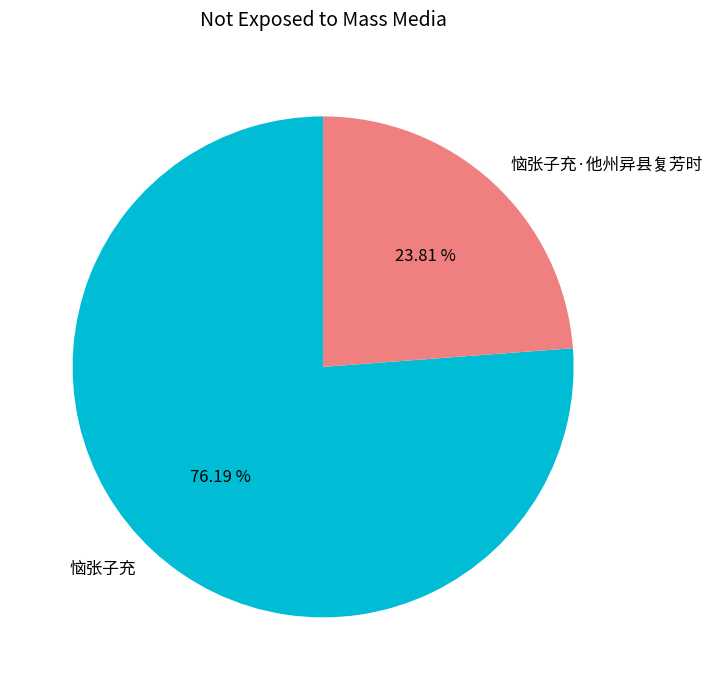

Which category has the biggest portion of the pie?

恼张子充